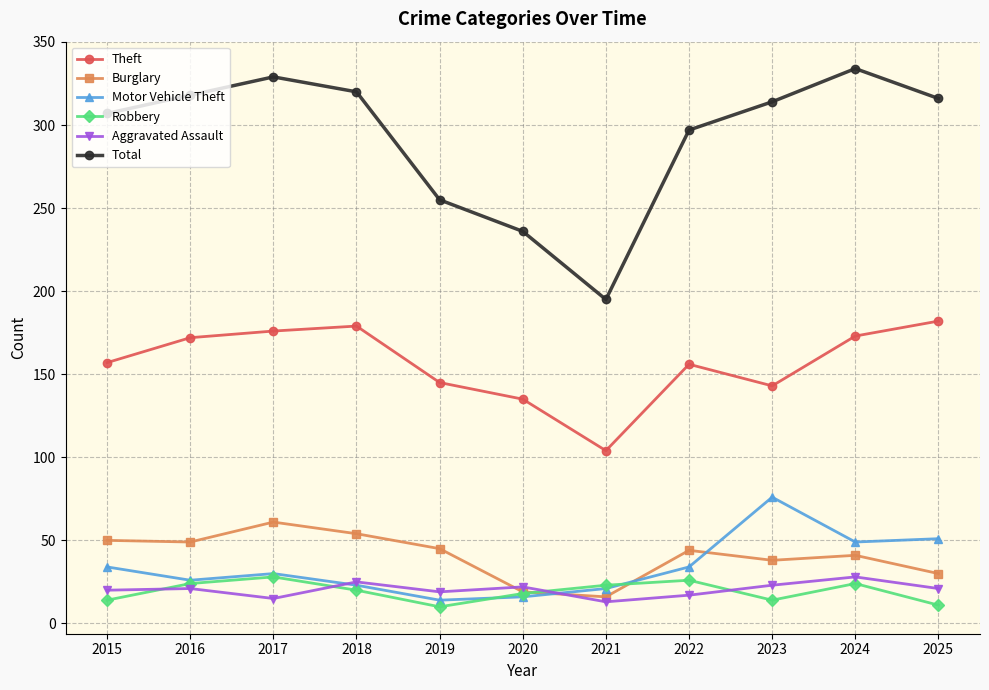

True or false: Motor Vehicle Theft has more than 2 points higher than both neighbors.

False